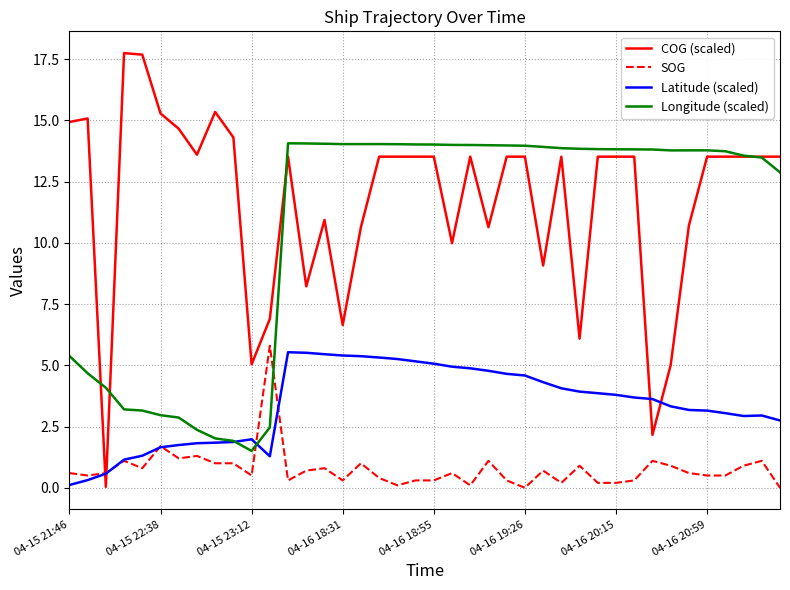

Does the chart display data point markers on the line(s)?

No